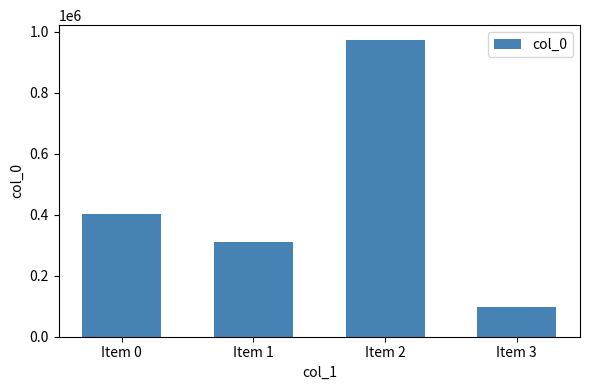

What is the sum of all values?

1781455